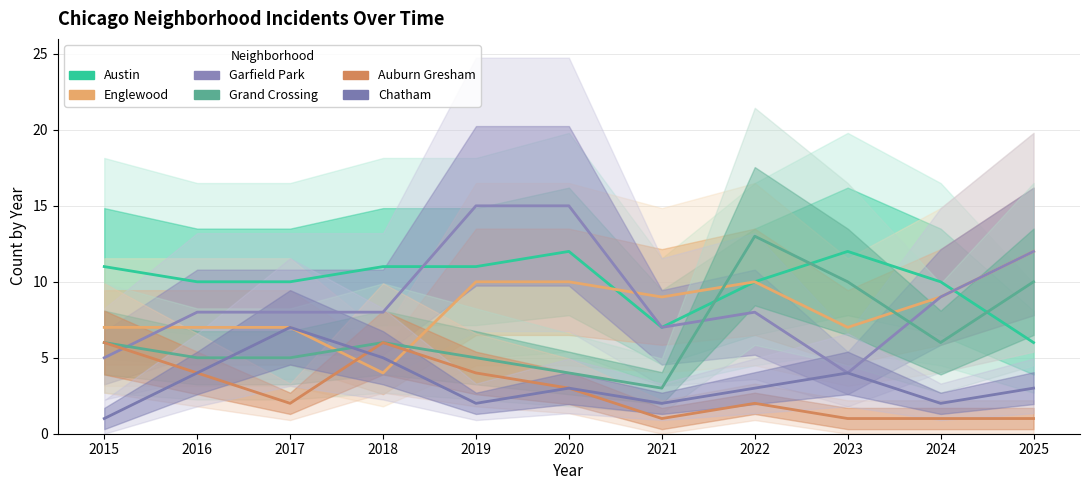

Which has a higher value, 2022 or 2015?

2015